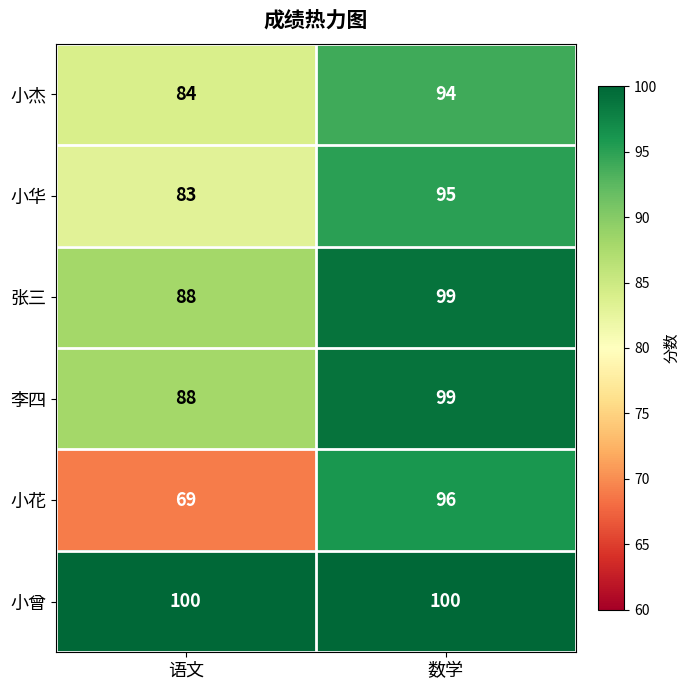

What is the difference between the 小华 values at 语文 and 数学?

12